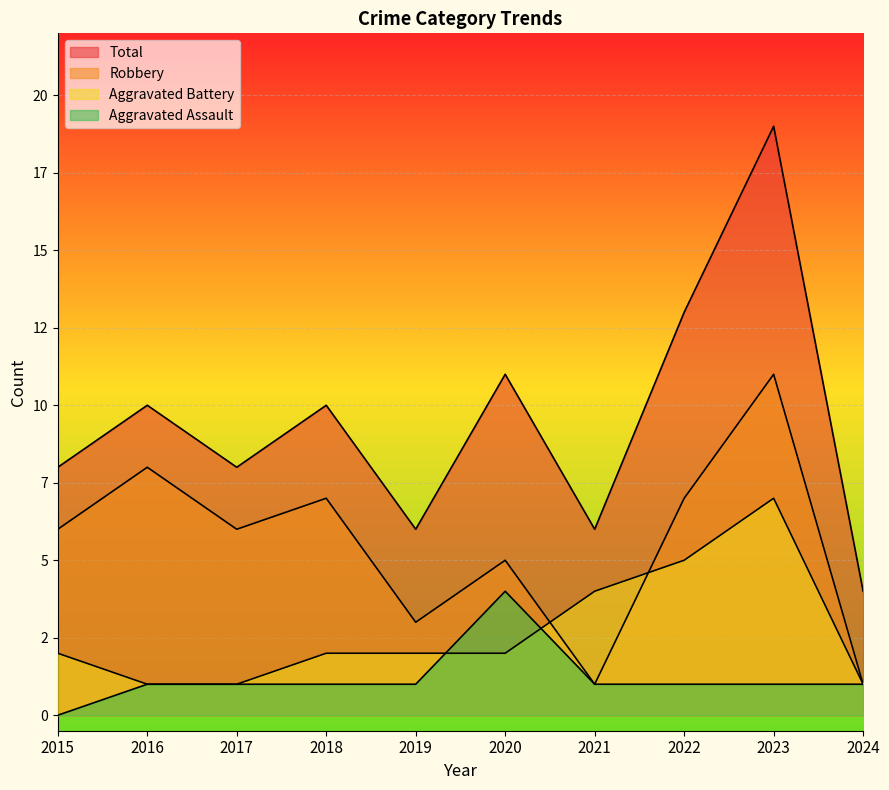

How many data points does each series have?

10